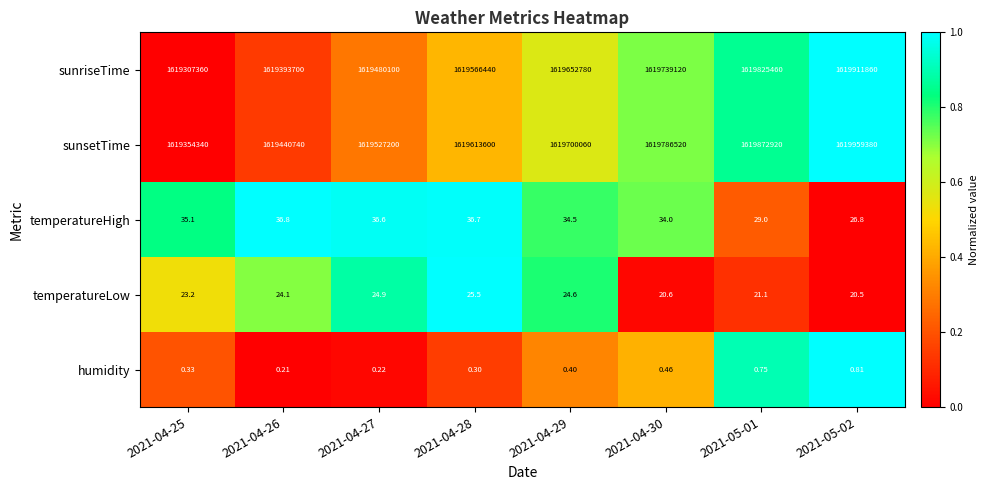

How many data points does each series have?

8